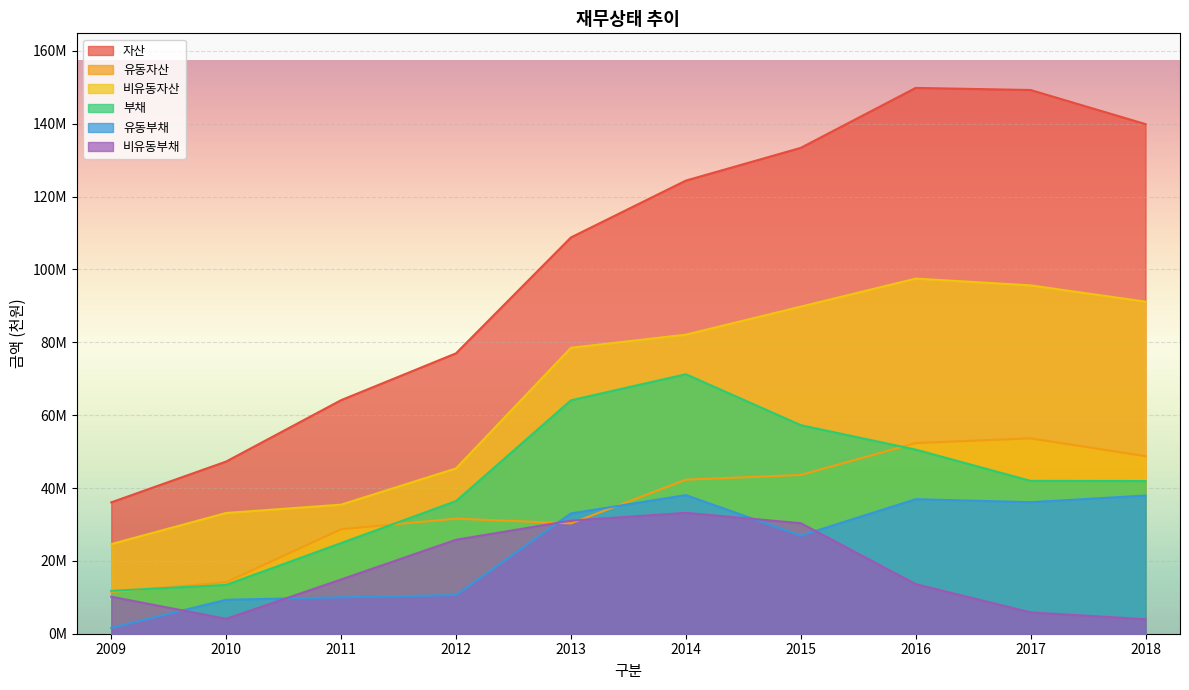

How many data points does each series have?

10